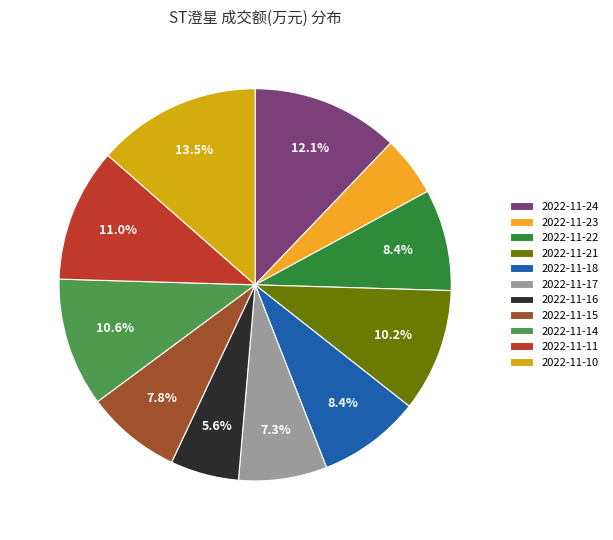

To the nearest percent, what percentage of the pie is 2022-11-17?

7%